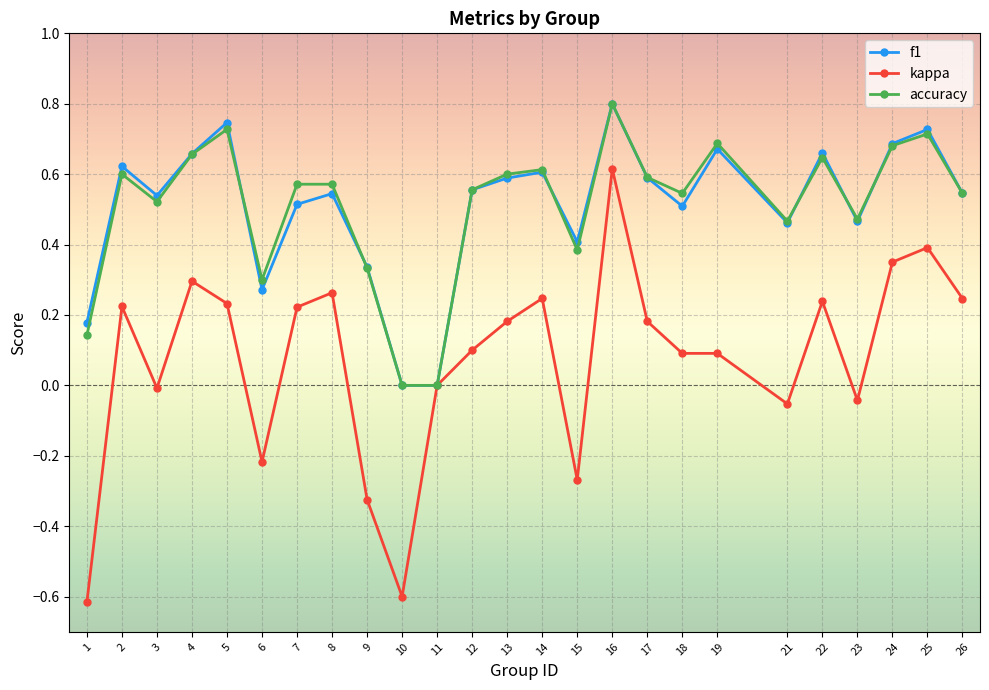

Is the value of kappa at 12 greater than the value of f1 at 17?

No